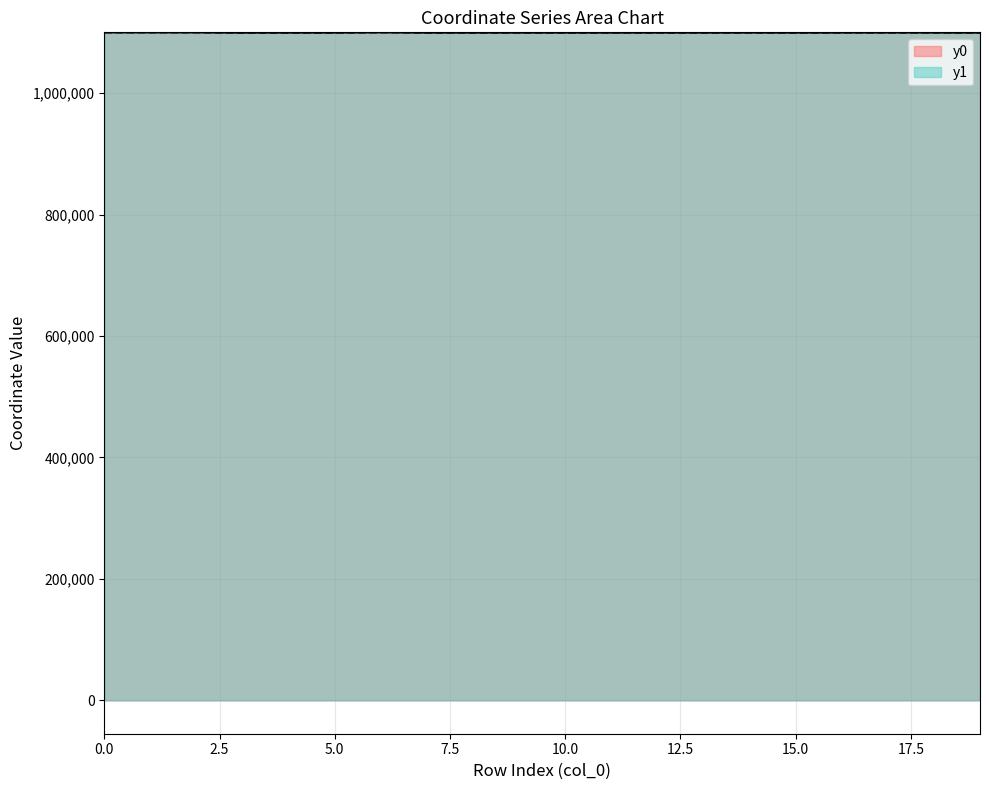

Reading left to right, list all the values displayed in this chart.

y0: 0=1100051.9	1=1100053.7	2=1100053.7	3=1099646.6	4=1099721.6	5=1099721.6	6=1100097.8	7=1099726.4	8=1099726.4	9=1099726.4	10=1099754.0	11=1099709.7	12=1099754.0	13=1099697.4	14=1099791.7	15=1099697.4	16=1099796.6	17=1099825.3	18=1099791.7	19=1099674.0
y1: 0=1100053.7	1=1100050.4	2=1100061.8	3=1099646.2	4=1099646.6	5=1099723.0	6=1100100.8	7=1099726.4	8=1099710.4	9=1099742.5	10=1099744.7	11=1099710.4	12=1099755.2	13=1099705.0	14=1099777.4	15=1099694.6	16=1099802.8	17=1099825.7	18=1099793.0	19=1099678.6